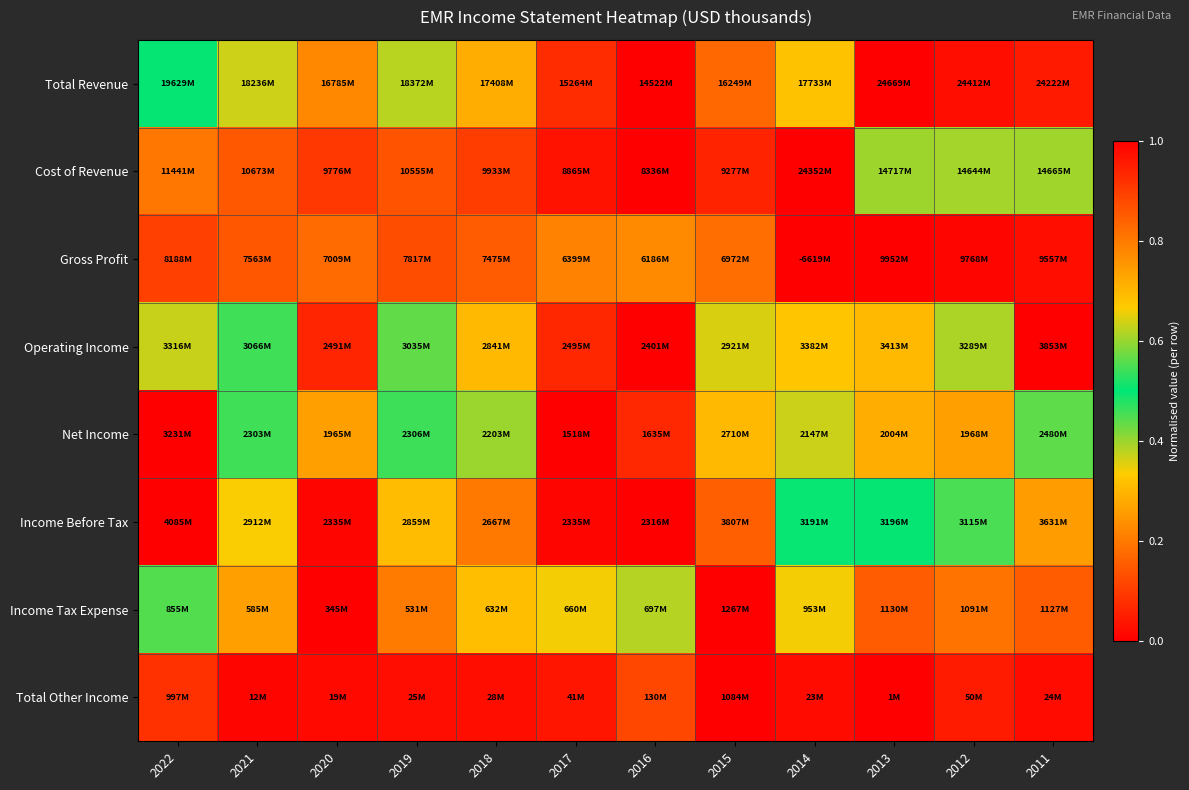

Reading left to right, what are all the values shown in this chart?

Total Revenue: 2022=0.5	2021=0.4	2020=0.2	2019=0.4	2018=0.3	2017=0.1	2016=0.0	2015=0.2	2014=0.3	2013=1.0	2012=1.0	2011=1.0
Cost of Revenue: 2022=0.2	2021=0.1	2020=0.1	2019=0.1	2018=0.1	2017=0.0	2016=0.0	2015=0.1	2014=1.0	2013=0.4	2012=0.4	2011=0.4
Gross Profit: 2022=0.9	2021=0.9	2020=0.8	2019=0.9	2018=0.9	2017=0.8	2016=0.8	2015=0.8	2014=0.0	2013=1.0	2012=1.0	2011=1.0
Operating Income: 2022=0.6	2021=0.5	2020=0.1	2019=0.4	2018=0.3	2017=0.1	2016=0.0	2015=0.4	2014=0.7	2013=0.7	2012=0.6	2011=1.0
Net Income: 2022=1.0	2021=0.5	2020=0.3	2019=0.5	2018=0.4	2017=0.0	2016=0.1	2015=0.7	2014=0.4	2013=0.3	2012=0.3	2011=0.6
Income Before Tax: 2022=1.0	2021=0.3	2020=0.0	2019=0.3	2018=0.2	2017=0.0	2016=0.0	2015=0.8	2014=0.5	2013=0.5	2012=0.5	2011=0.7
Income Tax Expense: 2022=0.6	2021=0.3	2020=0.0	2019=0.2	2018=0.3	2017=0.3	2016=0.4	2015=1.0	2014=0.7	2013=0.9	2012=0.8	2011=0.8
Total Other Income: 2022=0.9	2021=0.0	2020=0.0	2019=0.0	2018=0.0	2017=0.0	2016=0.1	2015=1.0	2014=0.0	2013=0.0	2012=0.0	2011=0.0